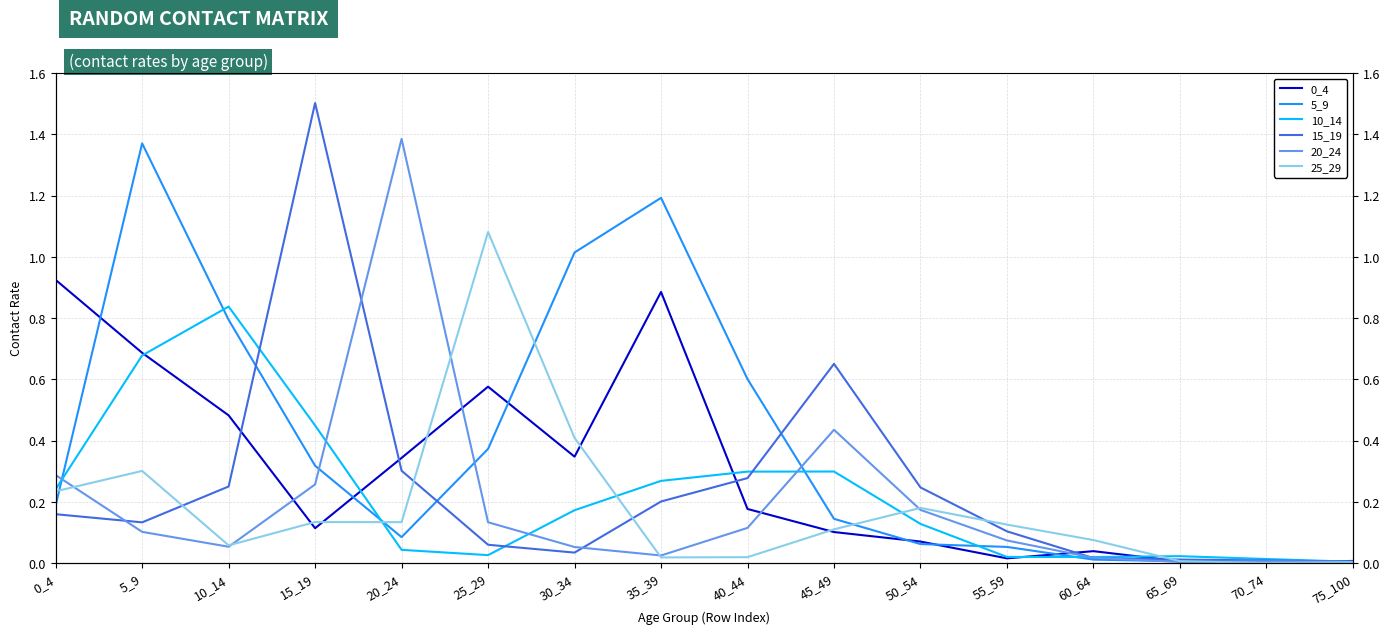

At which category is the sum across all series the highest?

5_9